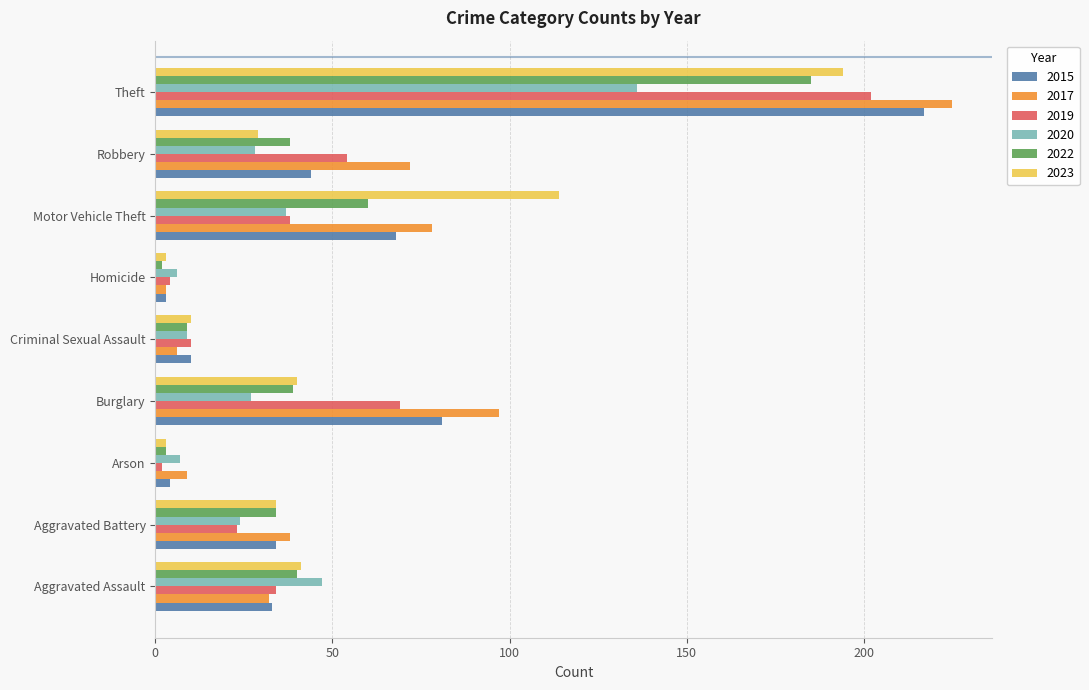

Which series has the widest spread of values?

2017